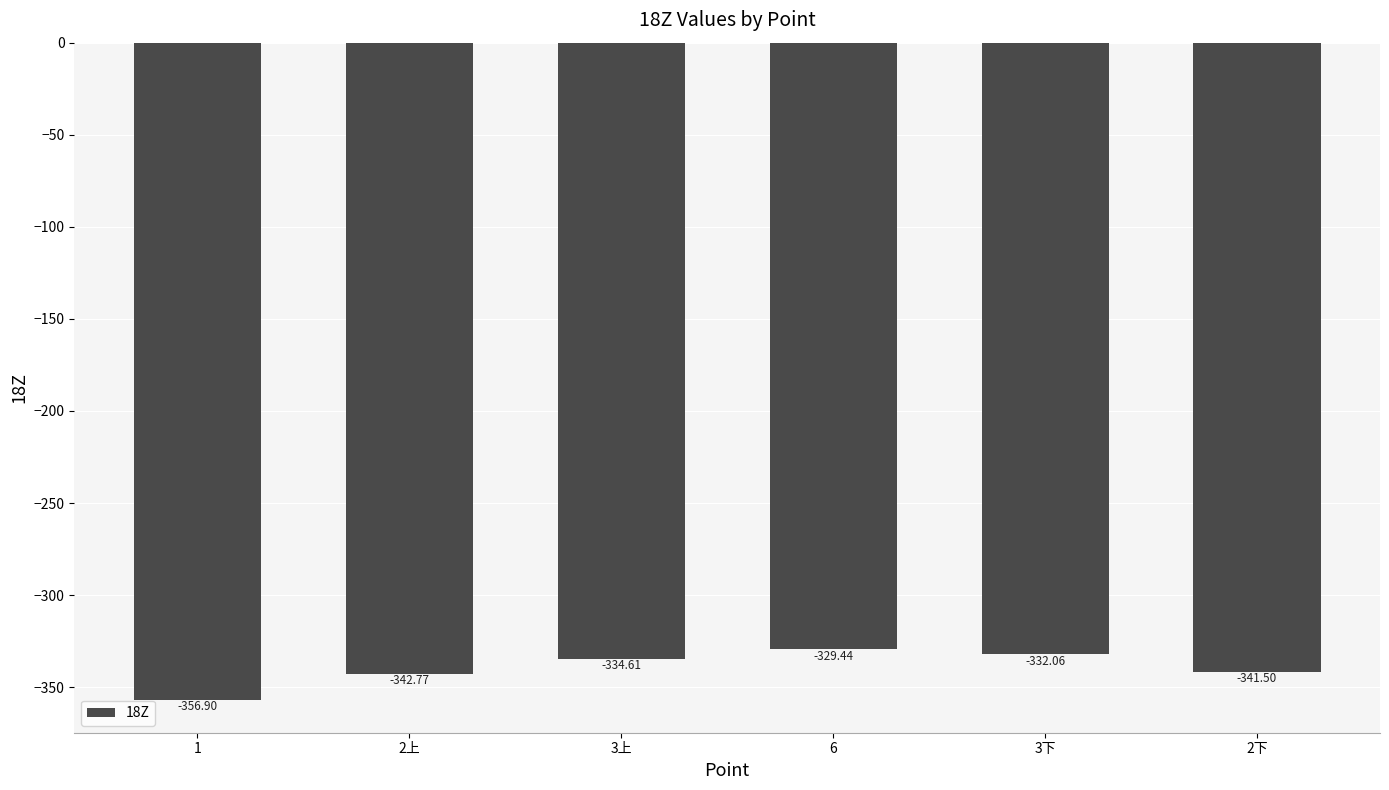

List the labels in order of value, smallest first.

1, 2上, 2下, 3上, 3下, 6